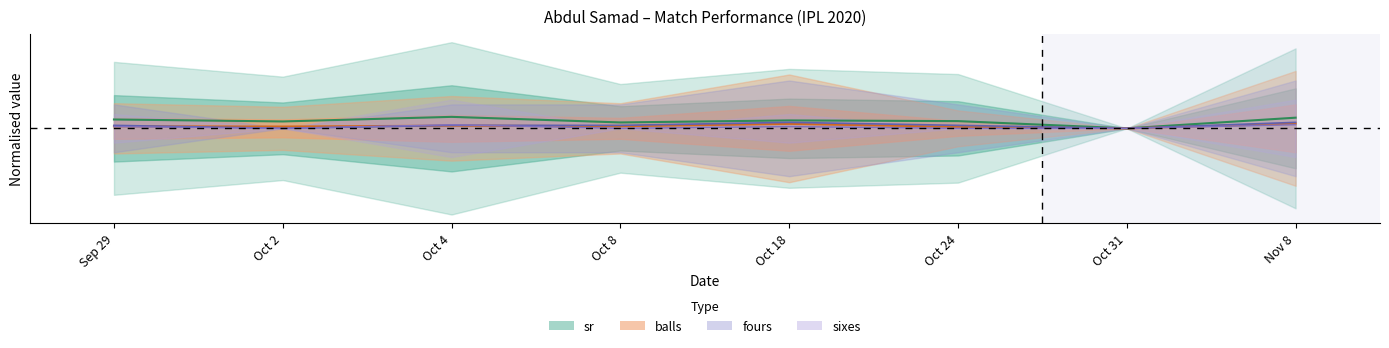

At Oct 8, list the series in order from smallest to largest.

sixes, balls, fours, sr